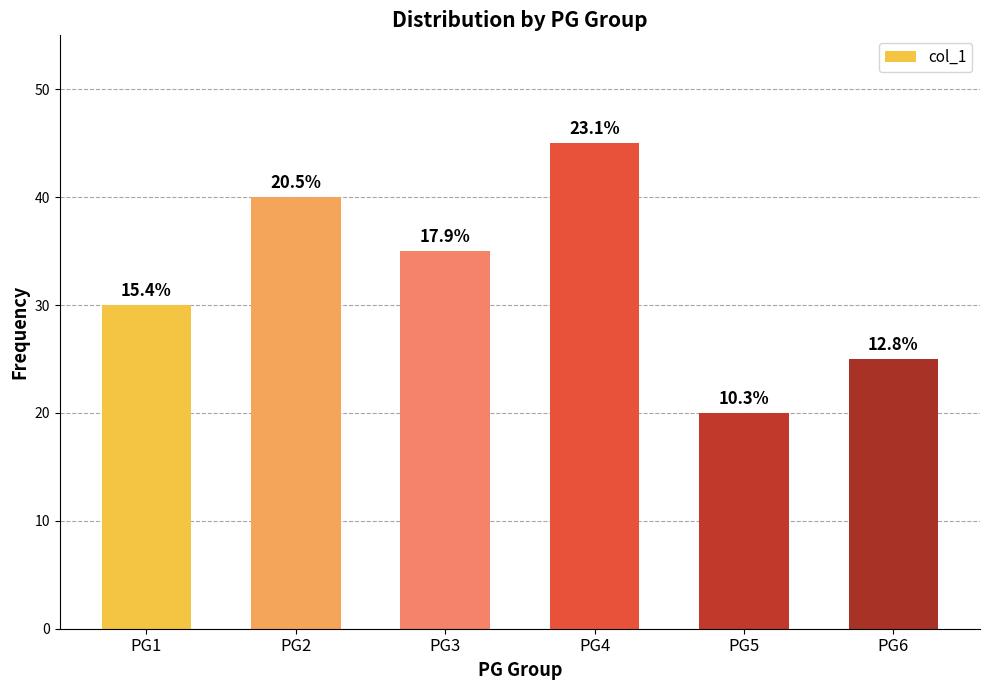

Reading right to left, list all the values displayed in this chart.

25	20	45	35	40	30